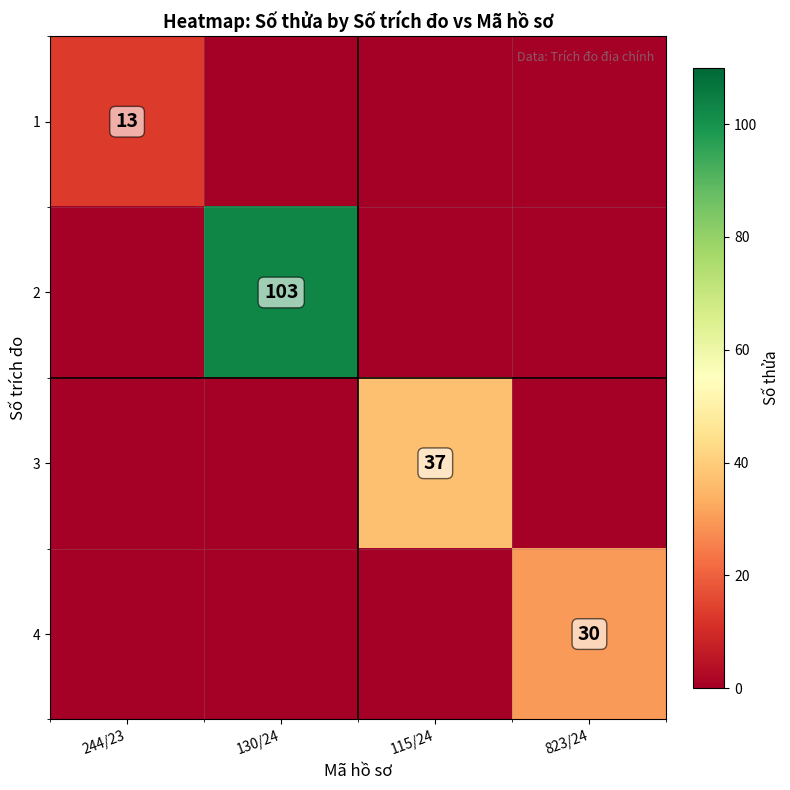

The 4 series shows 30 at 823/24. True or false?

True